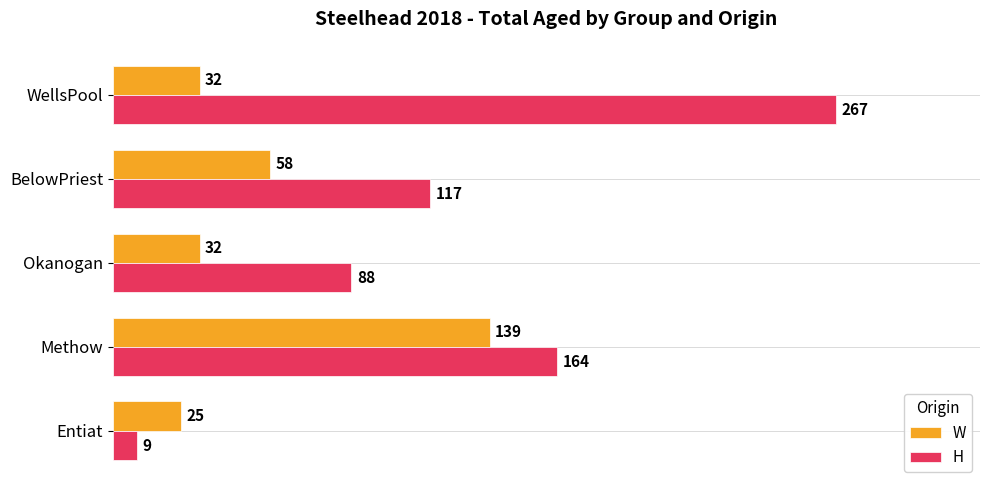

True or false: H has a value of 61 at Okanogan.

False